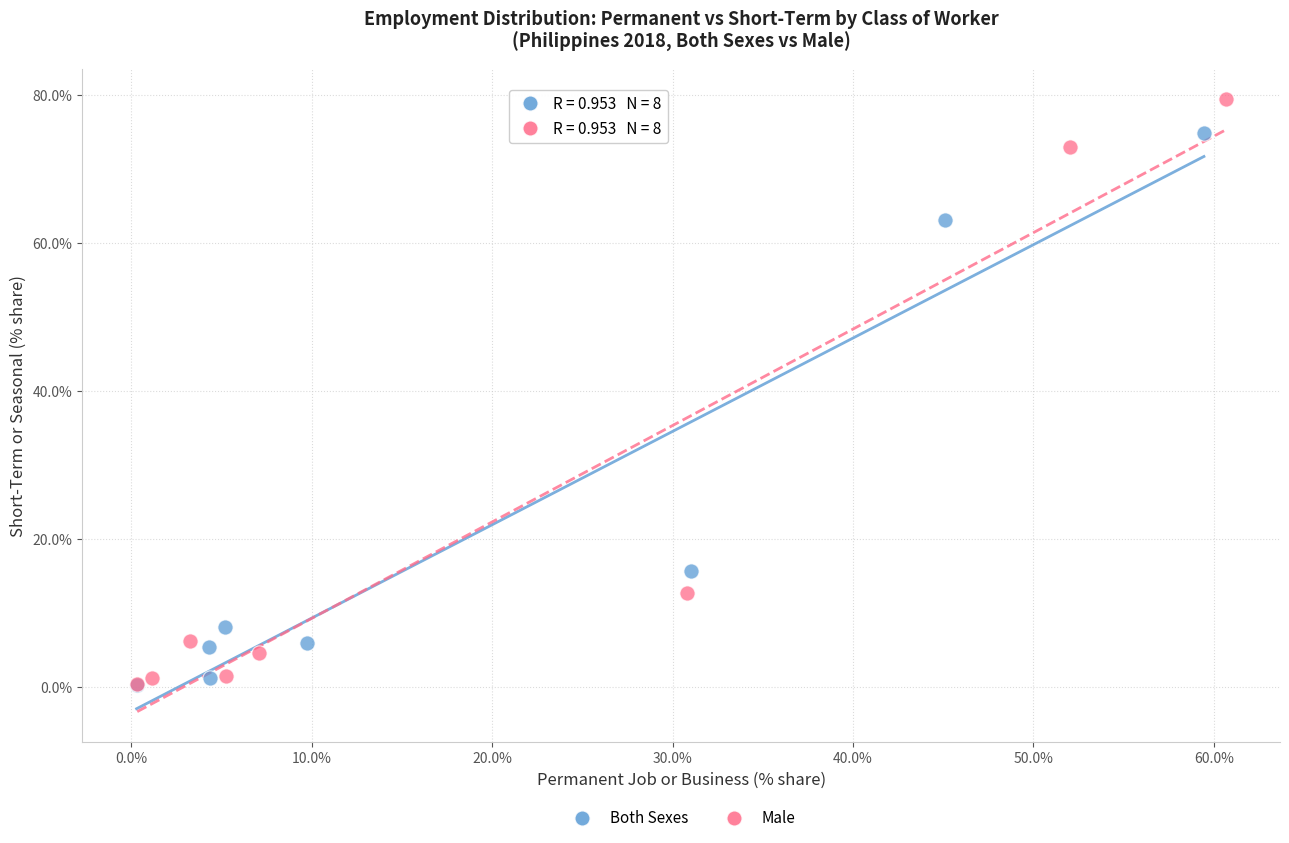

Which series has the largest Y range (max minus min)?

Male